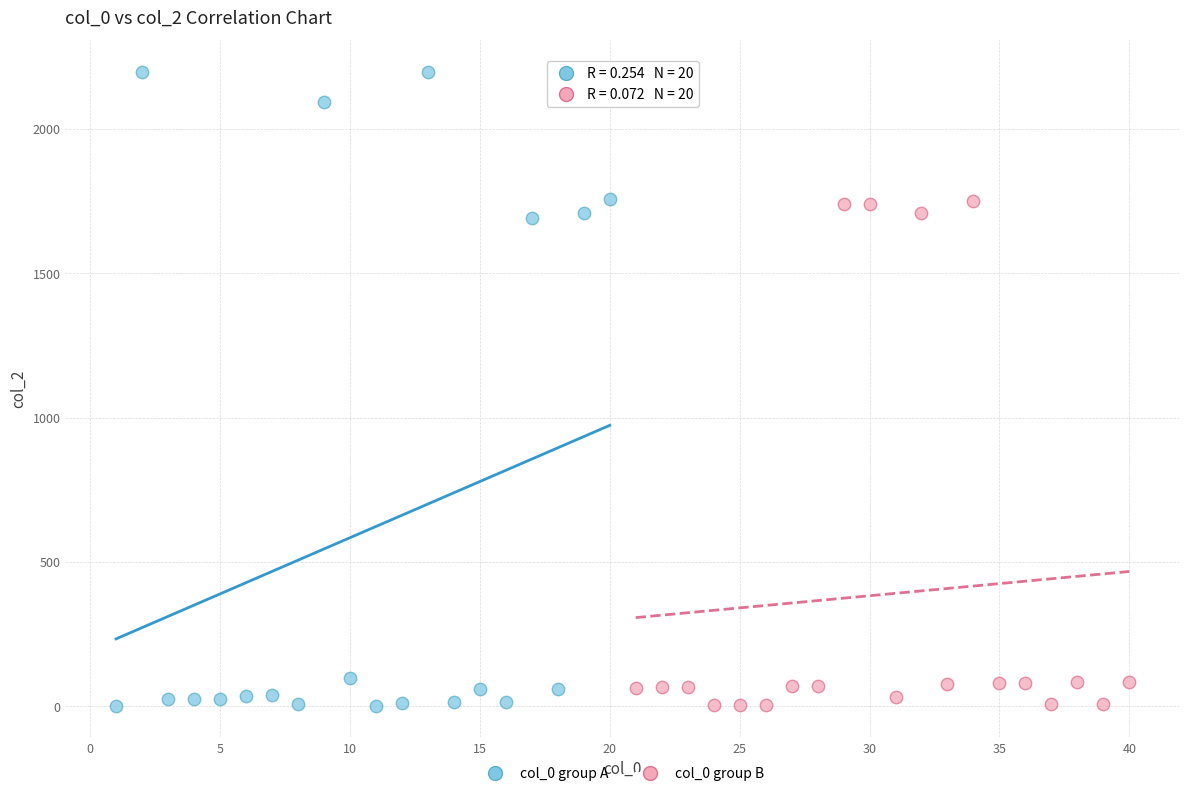

Which series contains the highest Y value?

col_0 group A